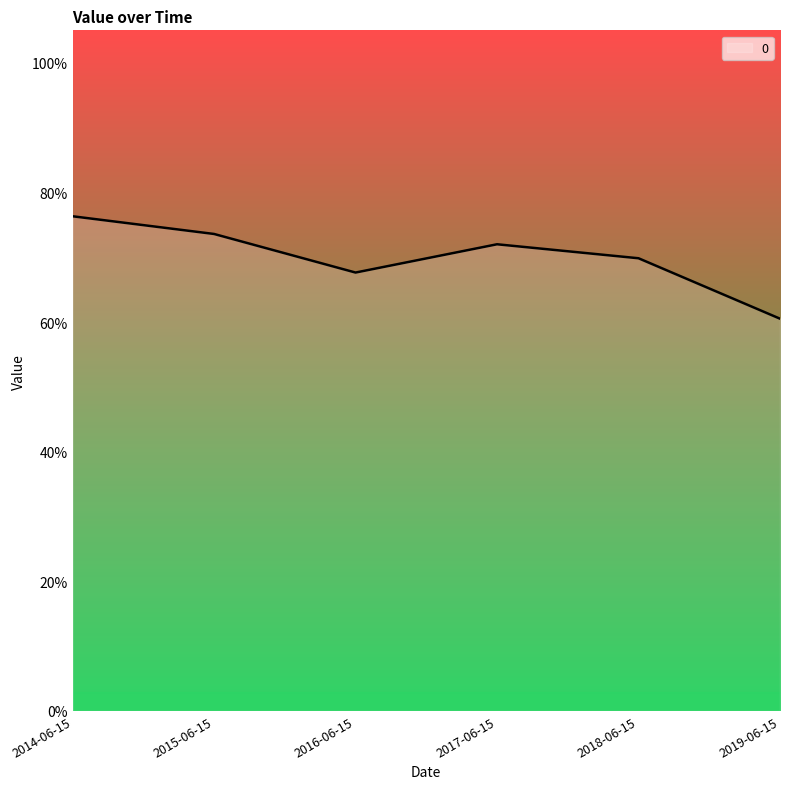

Between 2019-06-15 and 2016-06-15, which is larger?

2016-06-15